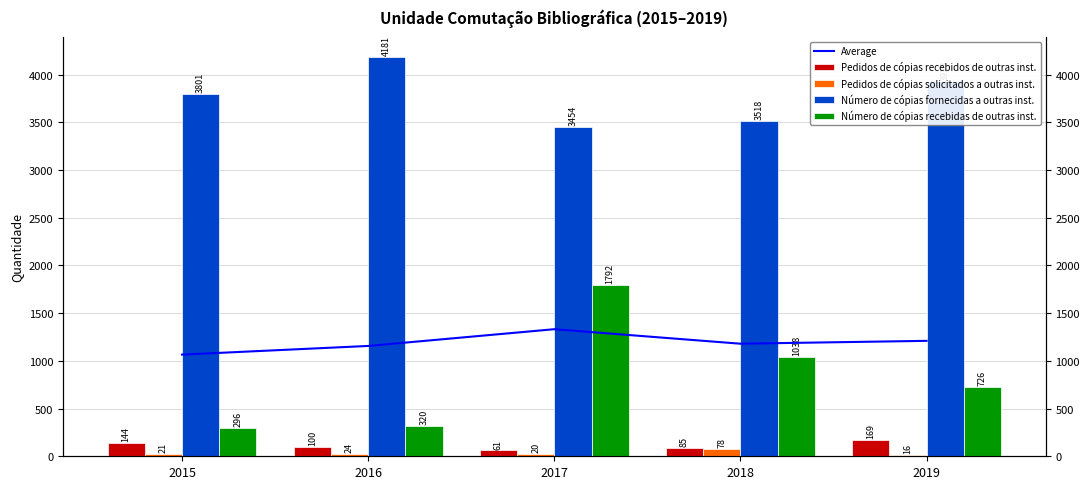

What is the value of the Número de cópias fornecidas a outras inst. bar at the 5th from the left?

3928.0